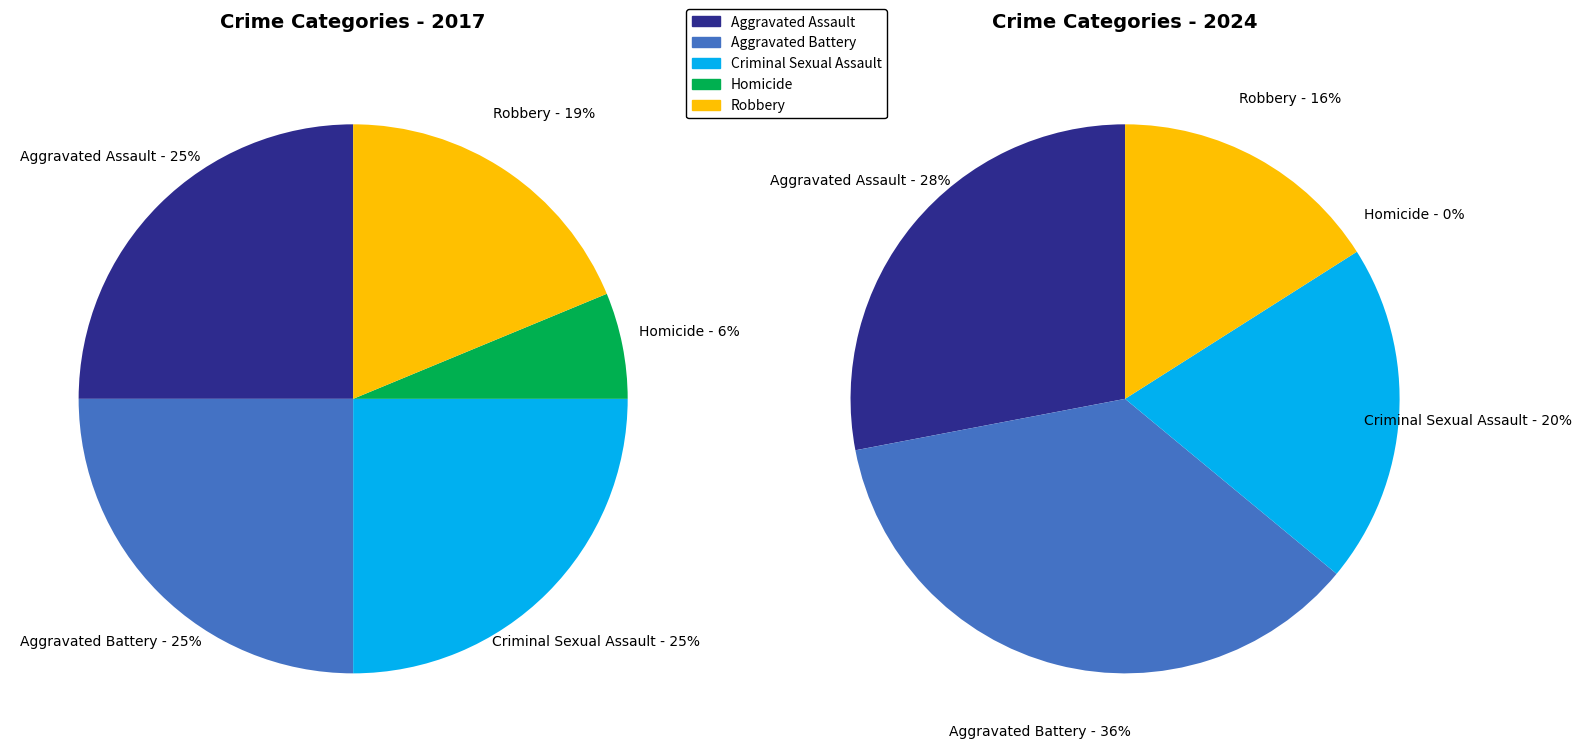

Combined, what portion of the pie is 2 and 4?

43.8%